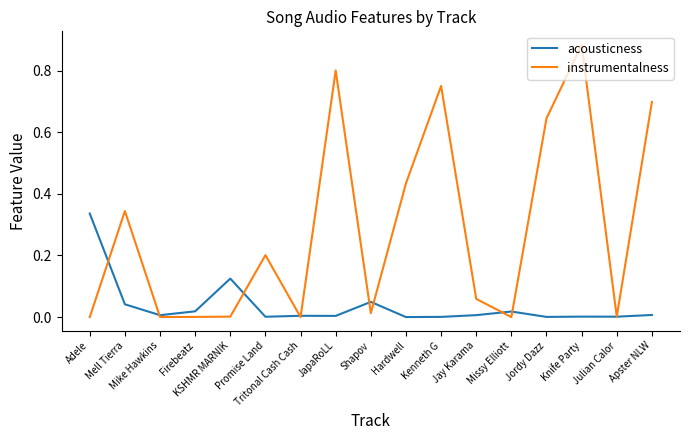

Does the chart display data point markers on the line(s)?

No